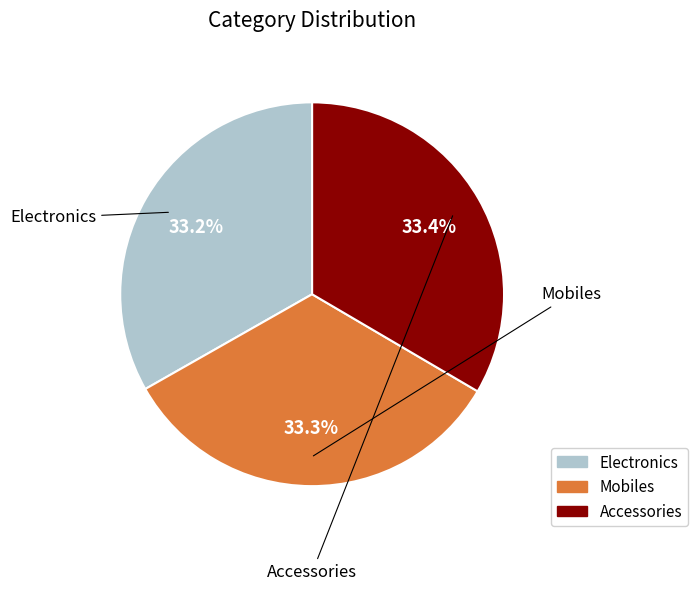

Is there a majority slice in this chart?

No